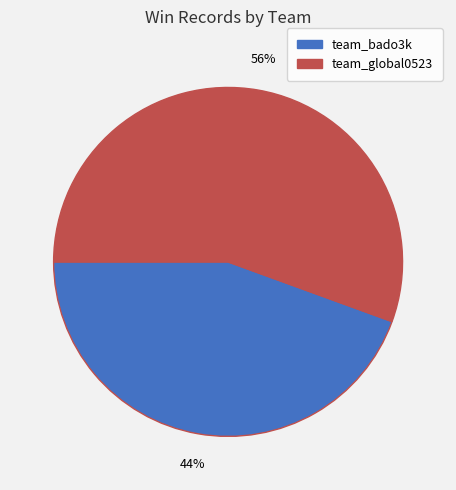

What is the largest slice in the pie chart?

team_global0523